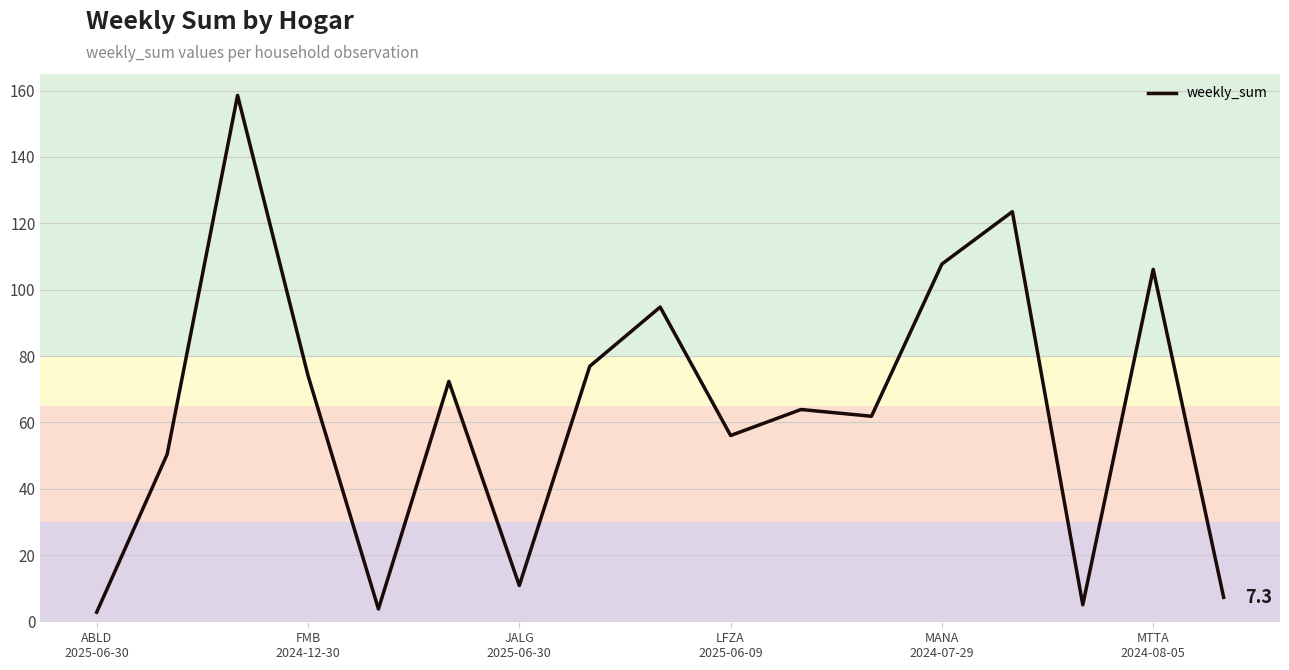

What is the maximum value shown in the chart?

158.6